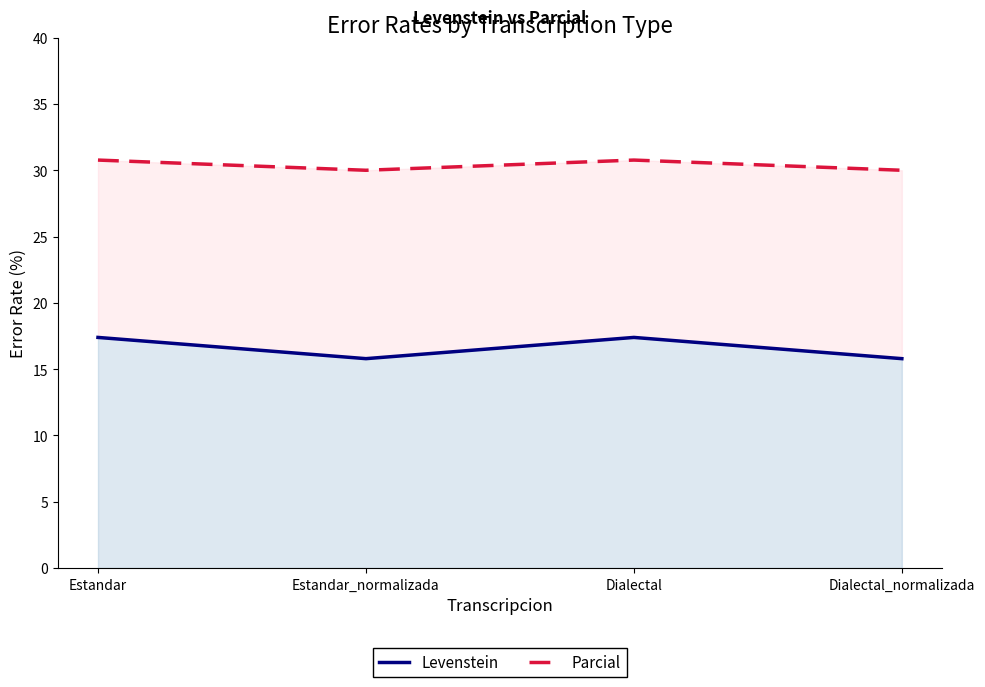

Where is the first local minimum for Levenstein?

Estandar_normalizada